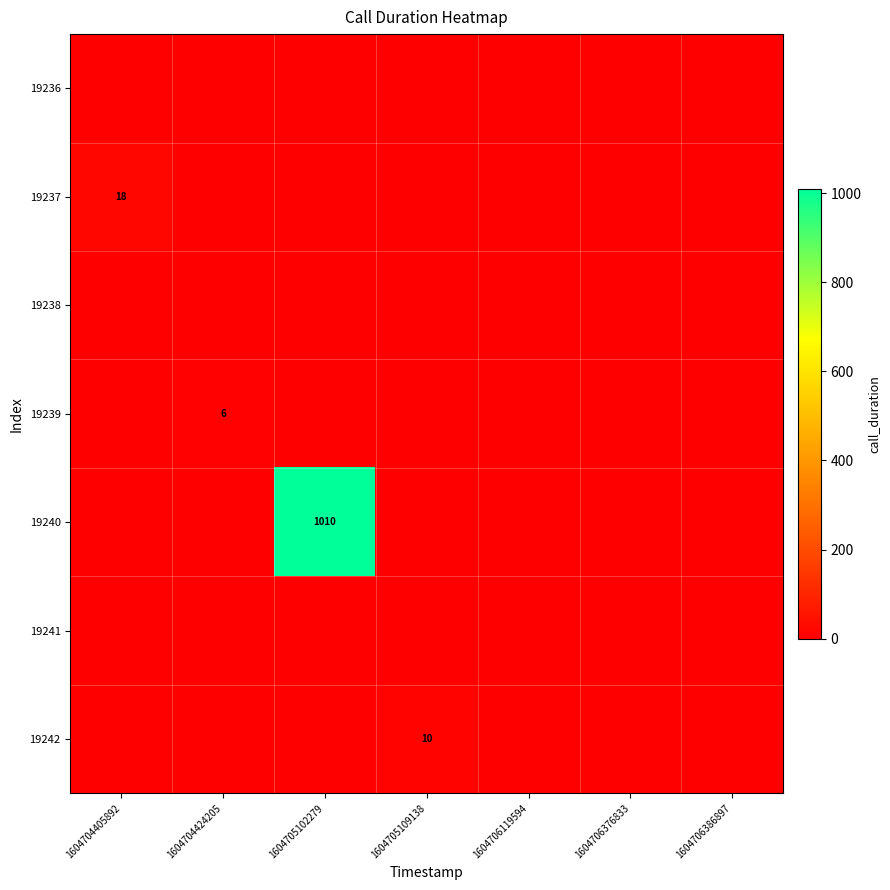

How many data points in 19240 are above 0?

1